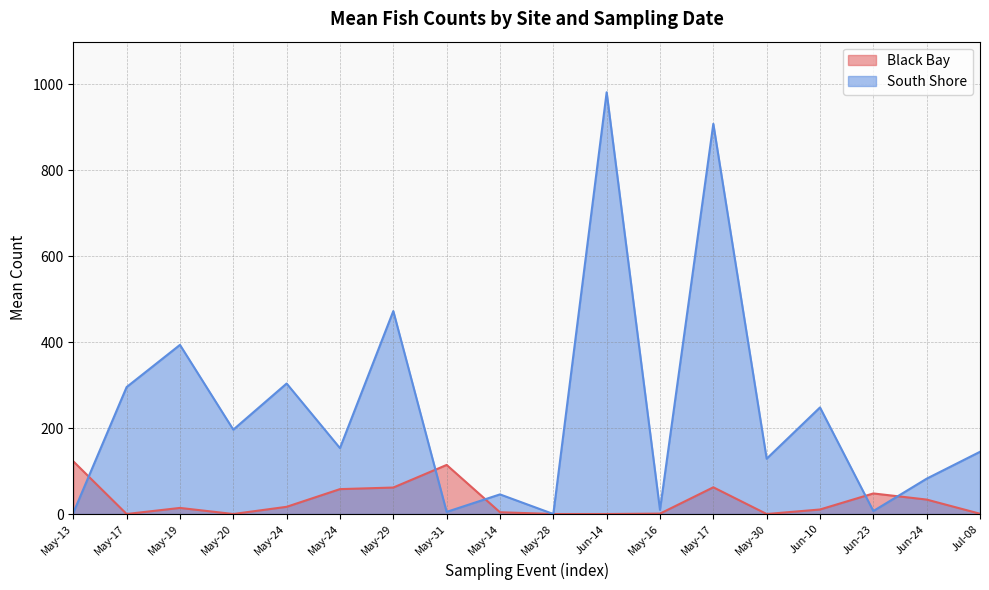

Which series has the widest spread of values?

South Shore